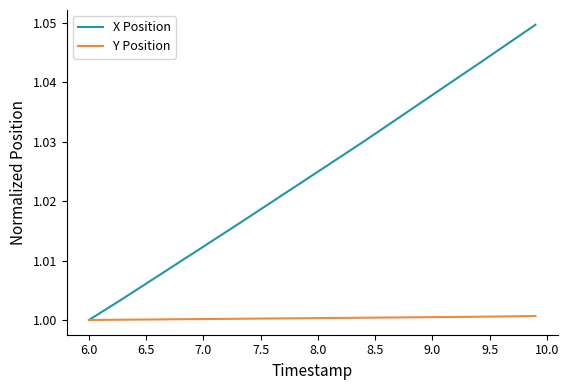

Rank the series by their maximum value, from lowest to highest.

Y Position, X Position